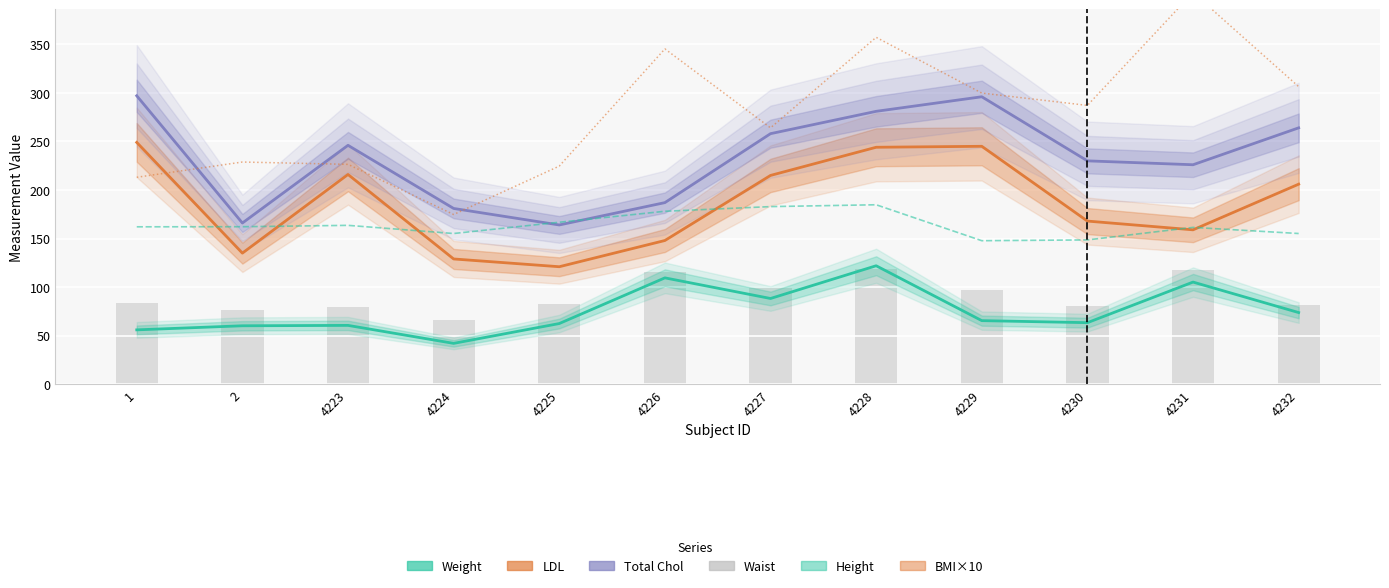

Rank the series at 4232 from lowest to highest value.

Weight, Waist, Height, LDL, Total Chol, BMI×10